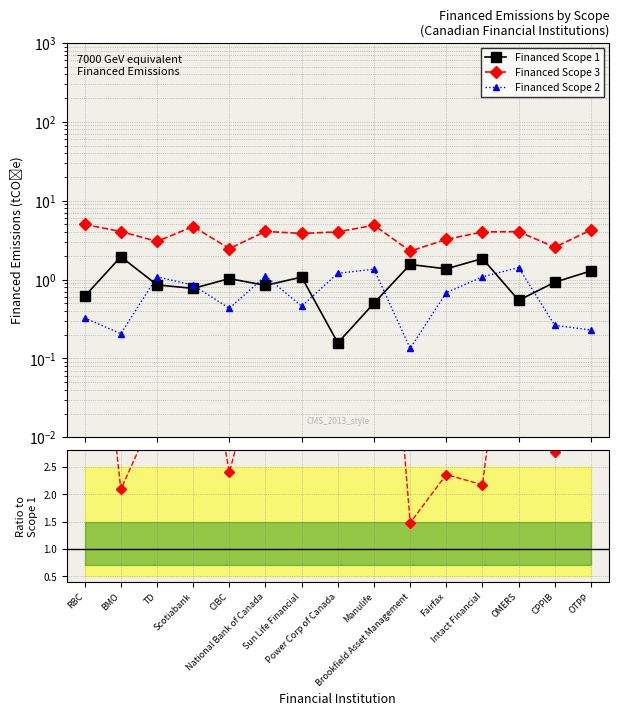

What is the lowest value of the Financed Scope 3 series?

2.3